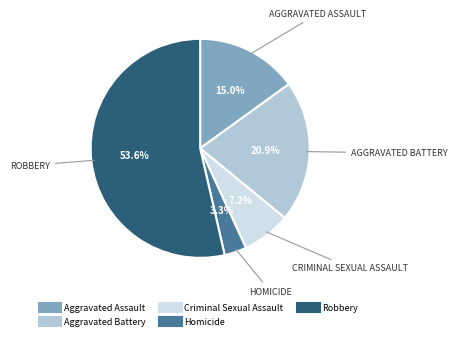

Rank the categories by value from highest to lowest.

Robbery, Aggravated Battery, Aggravated Assault, Criminal Sexual Assault, Homicide